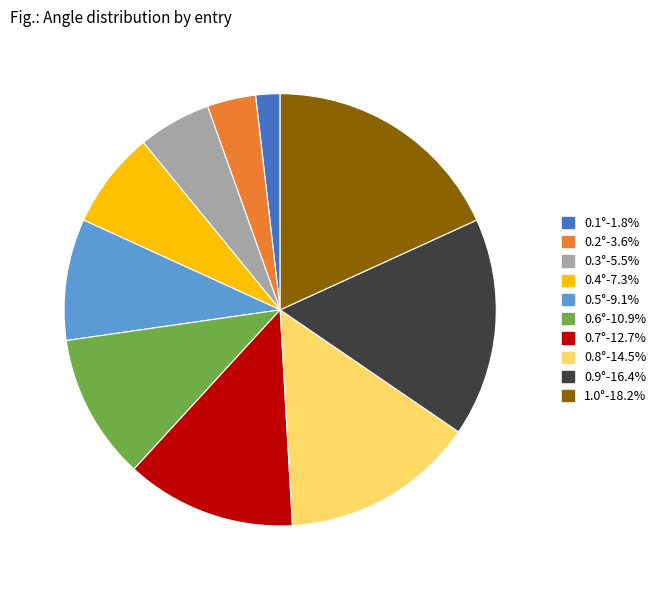

Is 0.3° the majority of the pie?

No